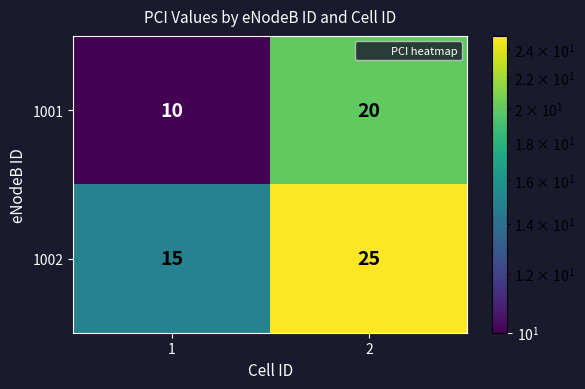

True or false: 1002 has a value of 25 at 2.

True